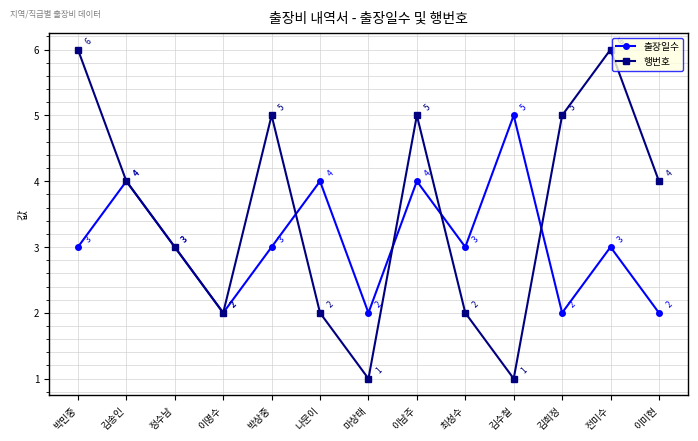

At which category does 출장일수 reach its first local valley?

이명수